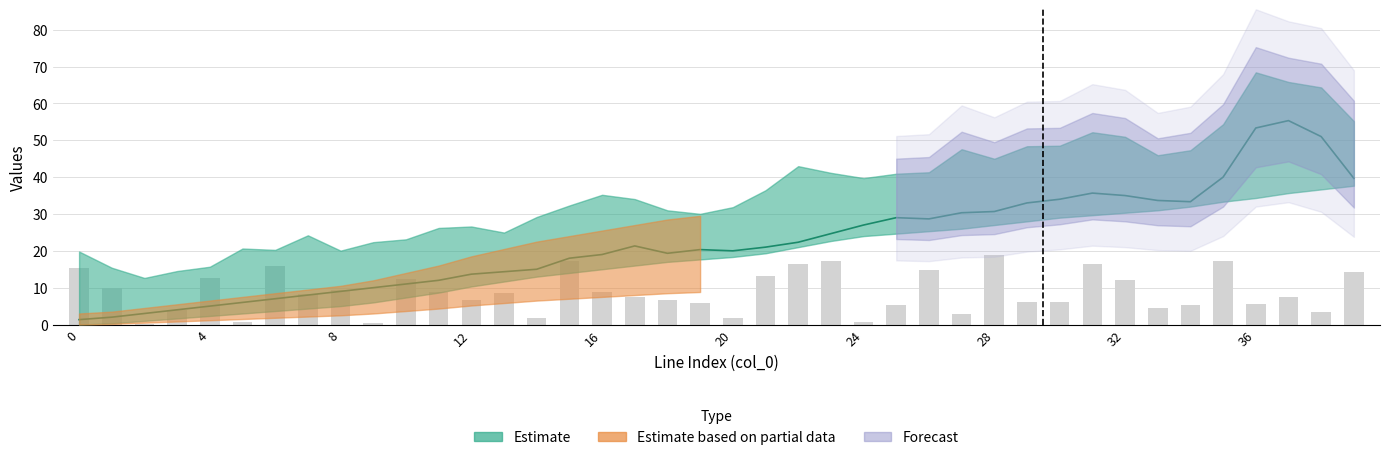

Is it true that the value at 20 is 1.7?

True